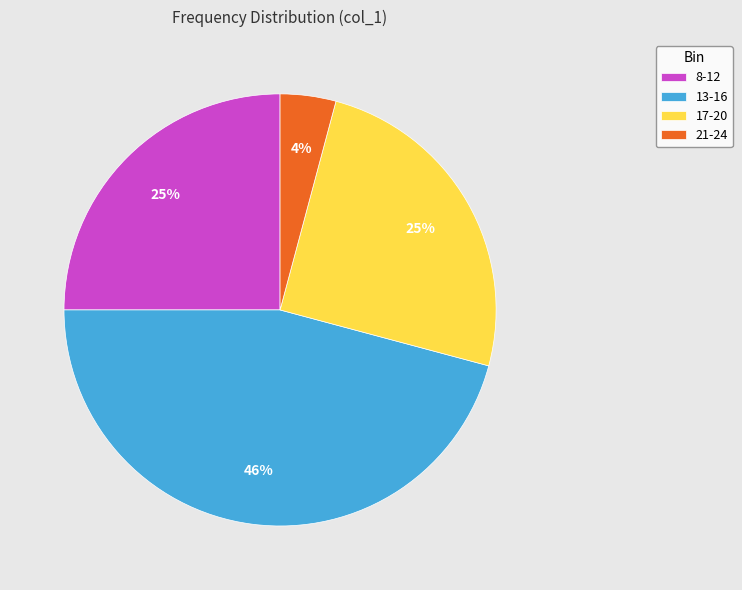

To the nearest percent, what percentage of the pie is 21-24?

4%